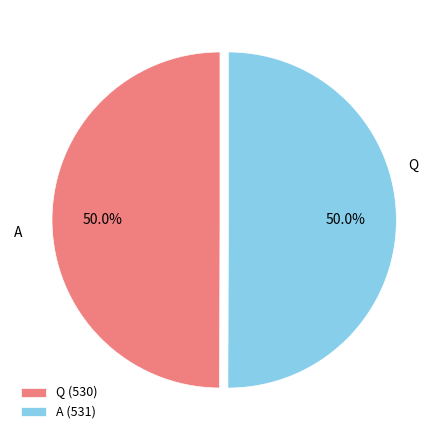

Count the number of slices in the pie.

2